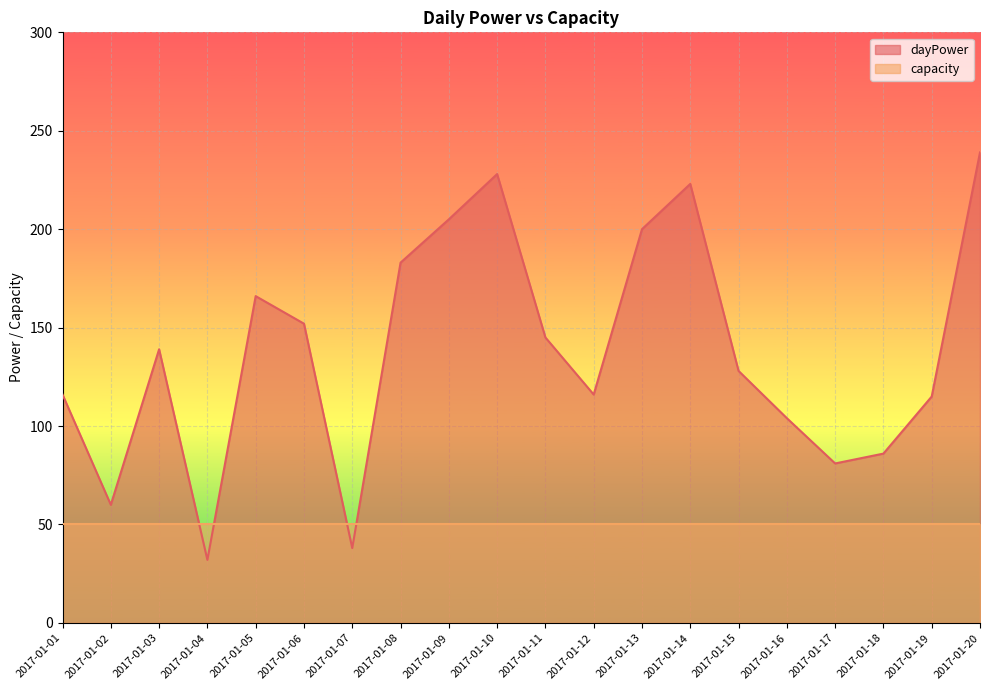

What is the difference between the values at 2017-01-05 and 2017-01-17?

85